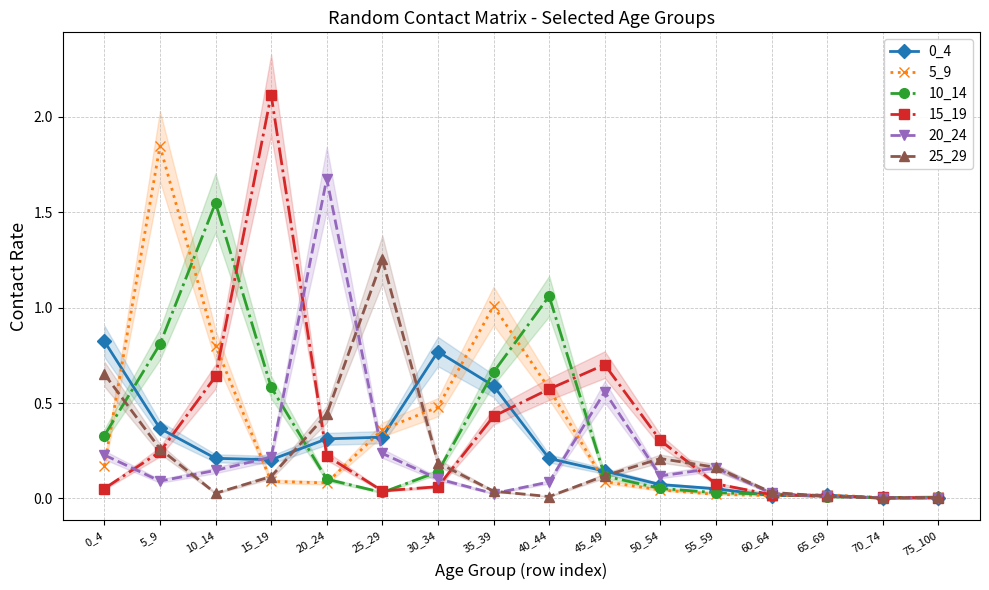

Reading left to right, extract all data points from this chart.

0_4: 0.8	0.4	0.2	0.2	0.3	0.3	0.8	0.6	0.2	0.1	0.1	0.1	0.0	0.0	0.0	0.0
5_9: 0.2	1.8	0.8	0.1	0.1	0.4	0.5	1.0	0.6	0.1	0.0	0.0	0.0	0.0	0.0	0.0
10_14: 0.3	0.8	1.5	0.6	0.1	0.0	0.1	0.7	1.1	0.1	0.1	0.0	0.0	0.0	0.0	0.0
15_19: 0.1	0.2	0.6	2.1	0.2	0.0	0.1	0.4	0.6	0.7	0.3	0.1	0.0	0.0	0.0	0.0
20_24: 0.2	0.1	0.1	0.2	1.7	0.2	0.1	0.0	0.1	0.6	0.1	0.2	0.0	0.0	0.0	0.0
25_29: 0.7	0.3	0.0	0.1	0.4	1.3	0.2	0.0	0.0	0.1	0.2	0.2	0.0	0.0	0.0	0.0